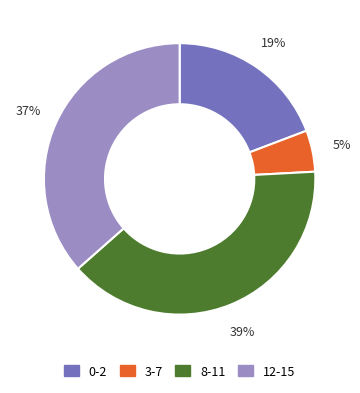

True or false: 0-2 accounts for 19% of the total.

True